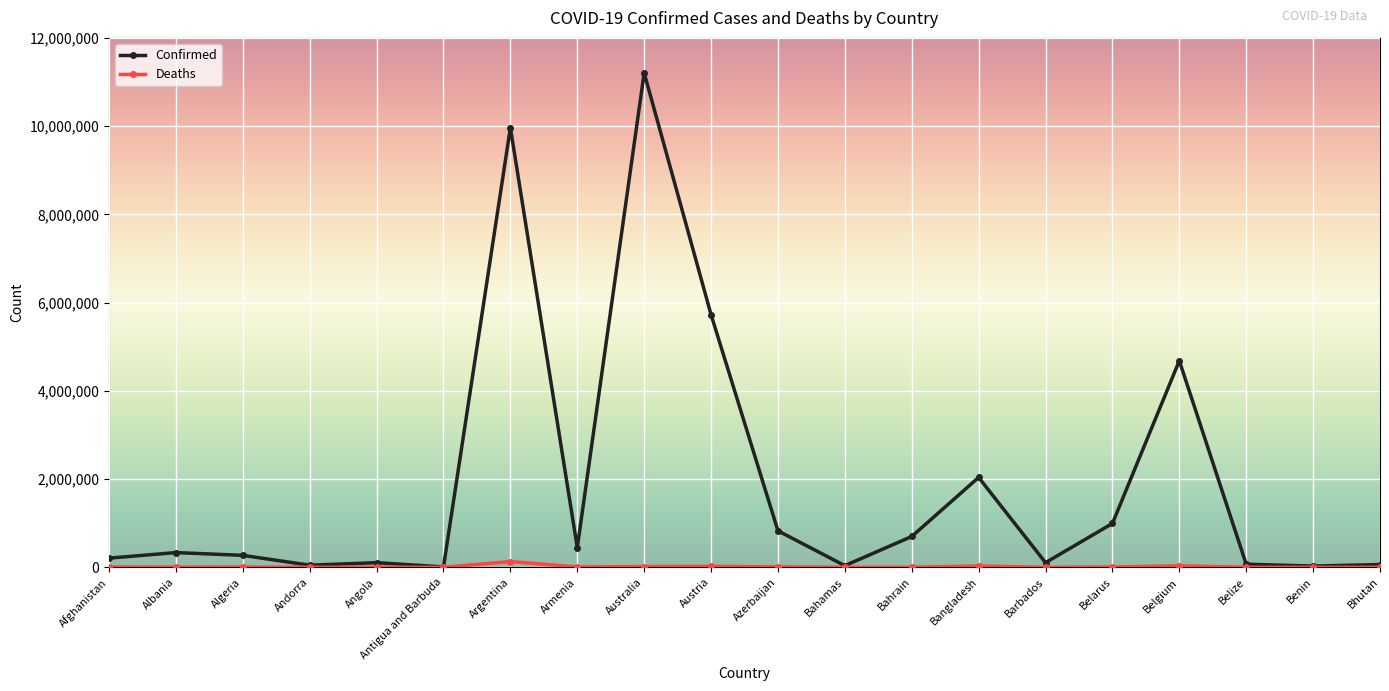

What is the smallest value displayed?

21